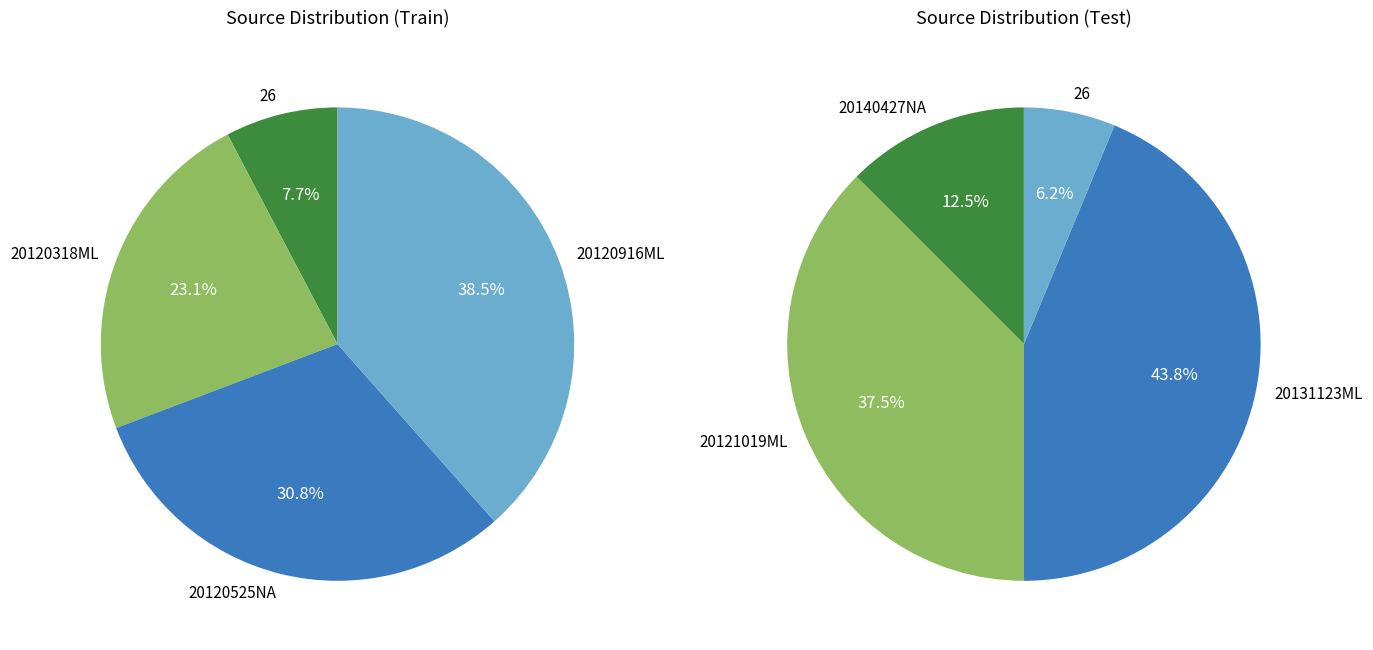

Which slice is the smallest?

26